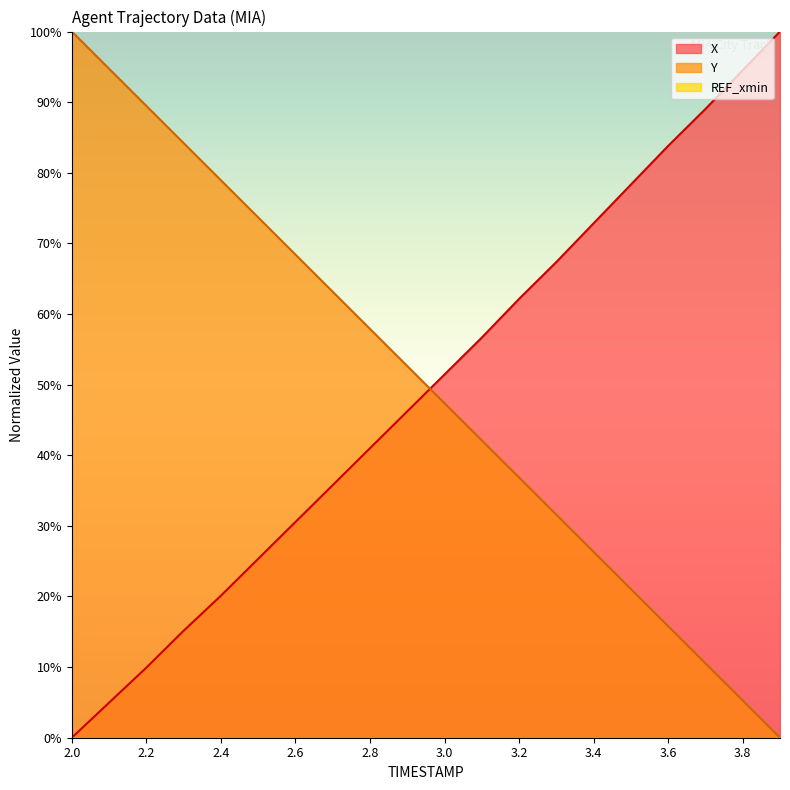

The value of Y at 3.2 is 13.6. True or false?

False